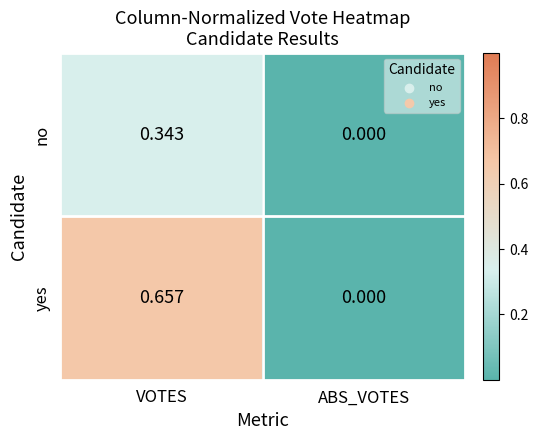

At which category is the sum across all series the highest?

VOTES